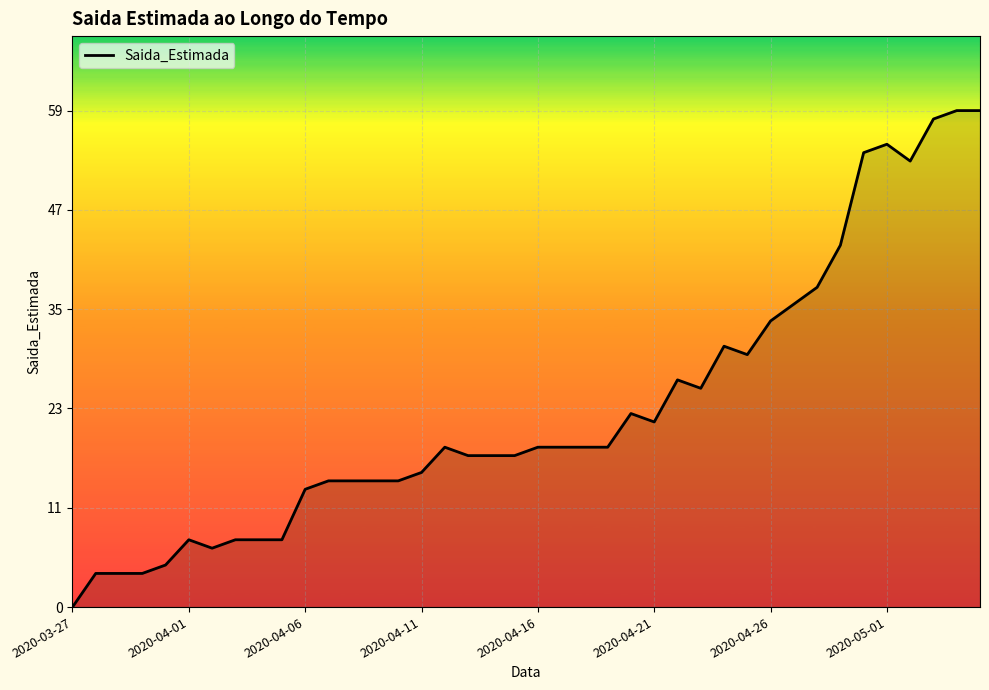

Does the chart display data point markers on the line(s)?

No